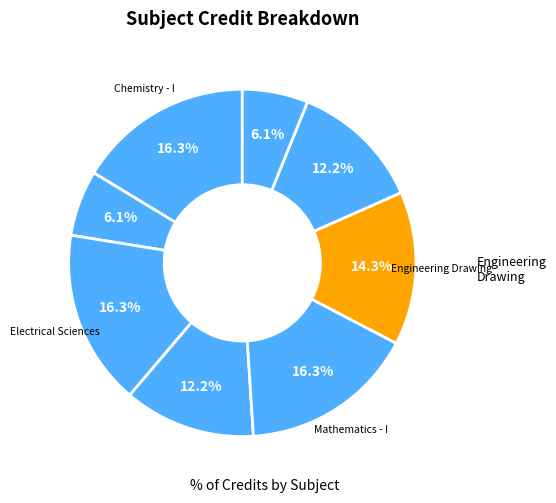

How many slices are in this pie chart?

8